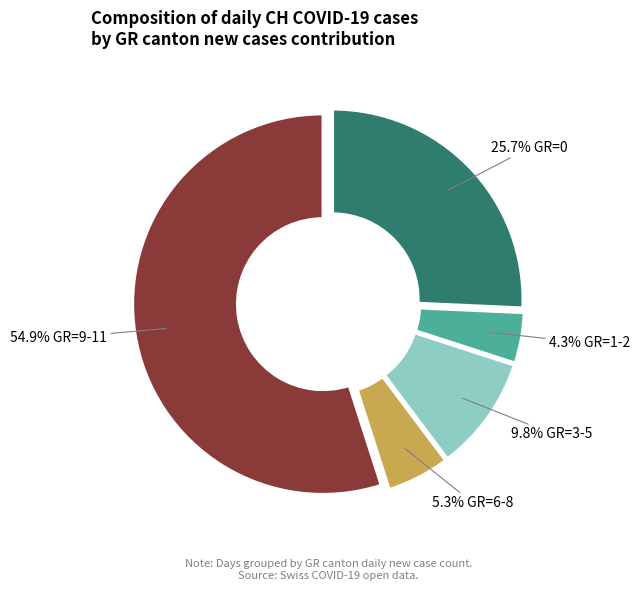

Is there a majority slice in this chart?

Yes